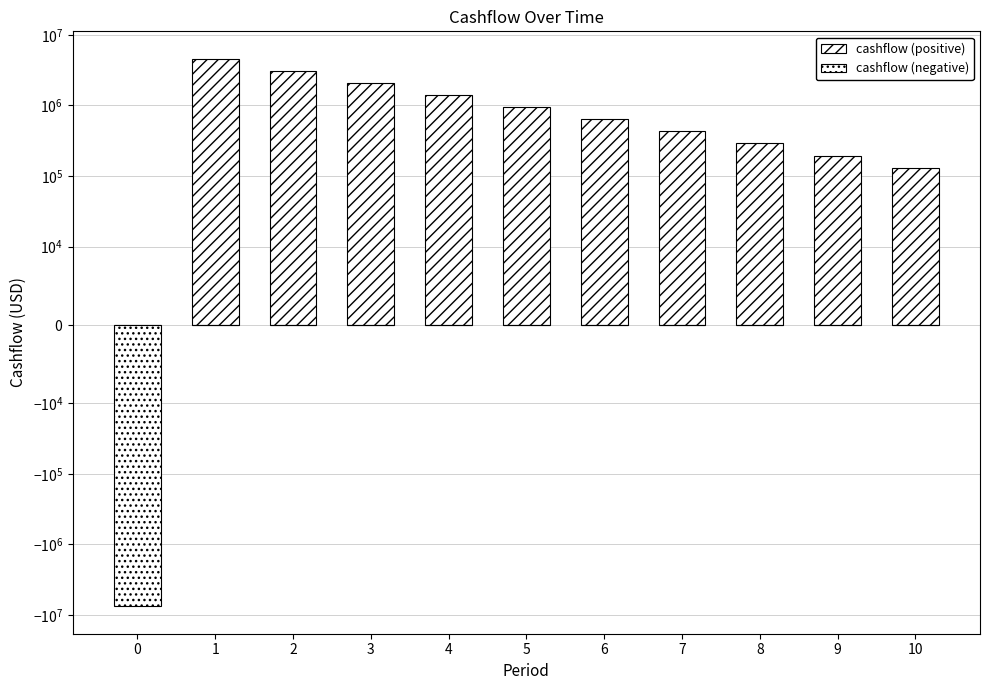

How many distinct data groups are displayed?

2